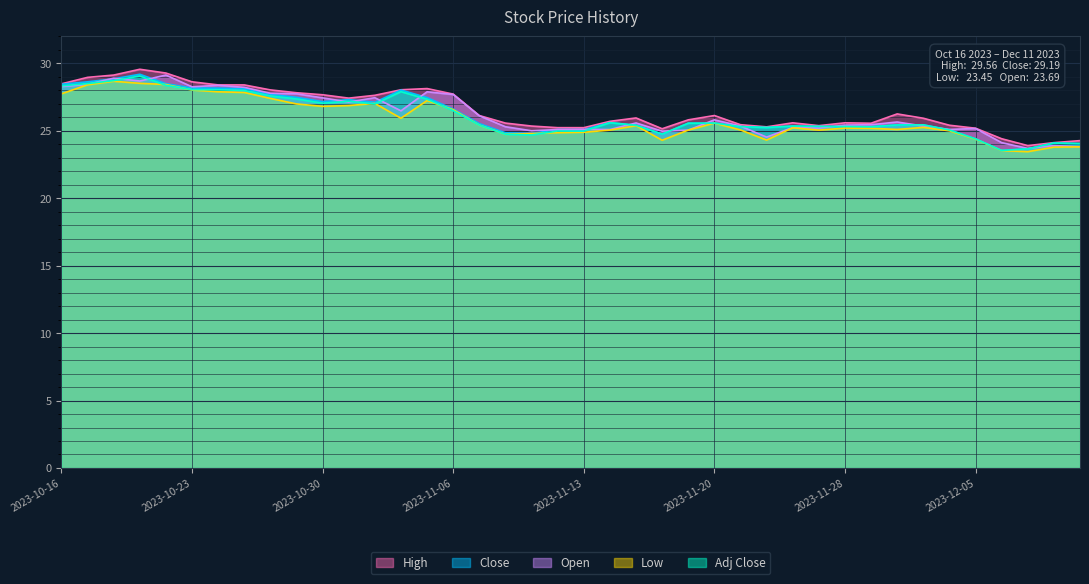

What is the label of the 6th point from the left?

2023-10-23